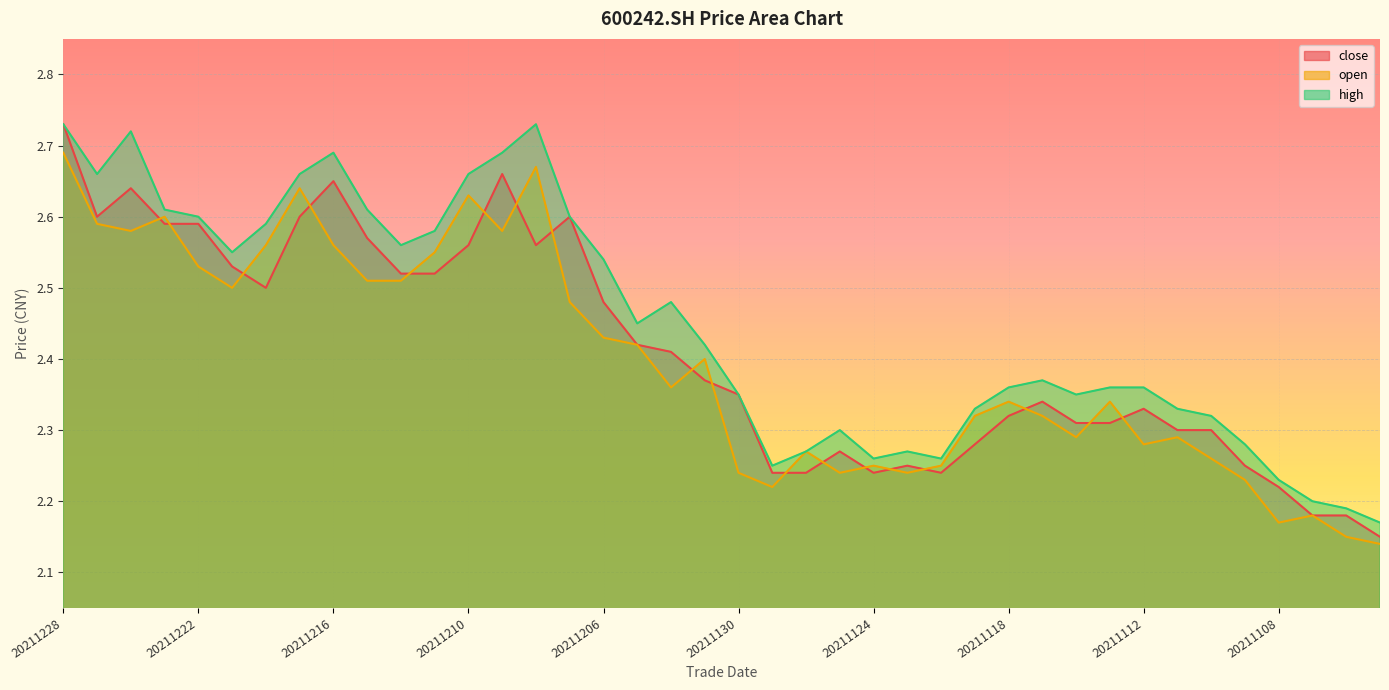

Reading left to right, transcribe all the data shown in this chart.

close: 20211228=2.7	20211227=2.6	20211224=2.6	20211223=2.6	20211222=2.6	20211221=2.5	20211220=2.5	20211217=2.6	20211216=2.6	20211215=2.6	20211214=2.5	20211213=2.5	20211210=2.6	20211209=2.7	20211208=2.6	20211207=2.6	20211206=2.5	20211203=2.4	20211202=2.4	20211201=2.4	20211130=2.4	20211129=2.2	20211126=2.2	20211125=2.3	20211124=2.2	20211123=2.2	20211122=2.2	20211119=2.3	20211118=2.3	20211117=2.3	20211116=2.3	20211115=2.3	20211112=2.3	20211111=2.3	20211110=2.3	20211109=2.2	20211108=2.2	20211105=2.2	20211104=2.2	20211103=2.1
open: 20211228=2.7	20211227=2.6	20211224=2.6	20211223=2.6	20211222=2.5	20211221=2.5	20211220=2.6	20211217=2.6	20211216=2.6	20211215=2.5	20211214=2.5	20211213=2.5	20211210=2.6	20211209=2.6	20211208=2.7	20211207=2.5	20211206=2.4	20211203=2.4	20211202=2.4	20211201=2.4	20211130=2.2	20211129=2.2	20211126=2.3	20211125=2.2	20211124=2.2	20211123=2.2	20211122=2.2	20211119=2.3	20211118=2.3	20211117=2.3	20211116=2.3	20211115=2.3	20211112=2.3	20211111=2.3	20211110=2.3	20211109=2.2	20211108=2.2	20211105=2.2	20211104=2.1	20211103=2.1
high: 20211228=2.7	20211227=2.7	20211224=2.7	20211223=2.6	20211222=2.6	20211221=2.5	20211220=2.6	20211217=2.7	20211216=2.7	20211215=2.6	20211214=2.6	20211213=2.6	20211210=2.7	20211209=2.7	20211208=2.7	20211207=2.6	20211206=2.5	20211203=2.5	20211202=2.5	20211201=2.4	20211130=2.4	20211129=2.2	20211126=2.3	20211125=2.3	20211124=2.3	20211123=2.3	20211122=2.3	20211119=2.3	20211118=2.4	20211117=2.4	20211116=2.4	20211115=2.4	20211112=2.4	20211111=2.3	20211110=2.3	20211109=2.3	20211108=2.2	20211105=2.2	20211104=2.2	20211103=2.2